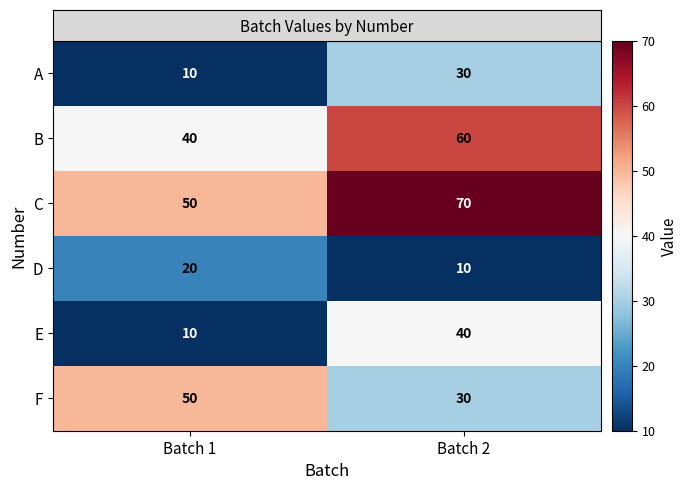

List the series in order of their peak value, highest first.

C, B, F, E, A, D